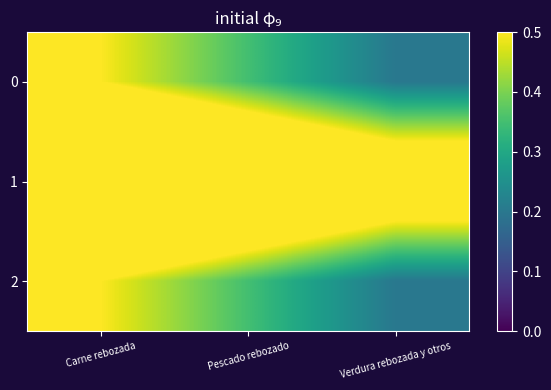

Reading left to right, transcribe all the data shown in this chart.

0: Carne rebozada=0.5	Pescado rebozado=0.3	Verdura rebozada y otros=0.2
1: Carne rebozada=1.0	Pescado rebozado=0.8	Verdura rebozada y otros=0.7
2: Carne rebozada=0.5	Pescado rebozado=0.4	Verdura rebozada y otros=0.2